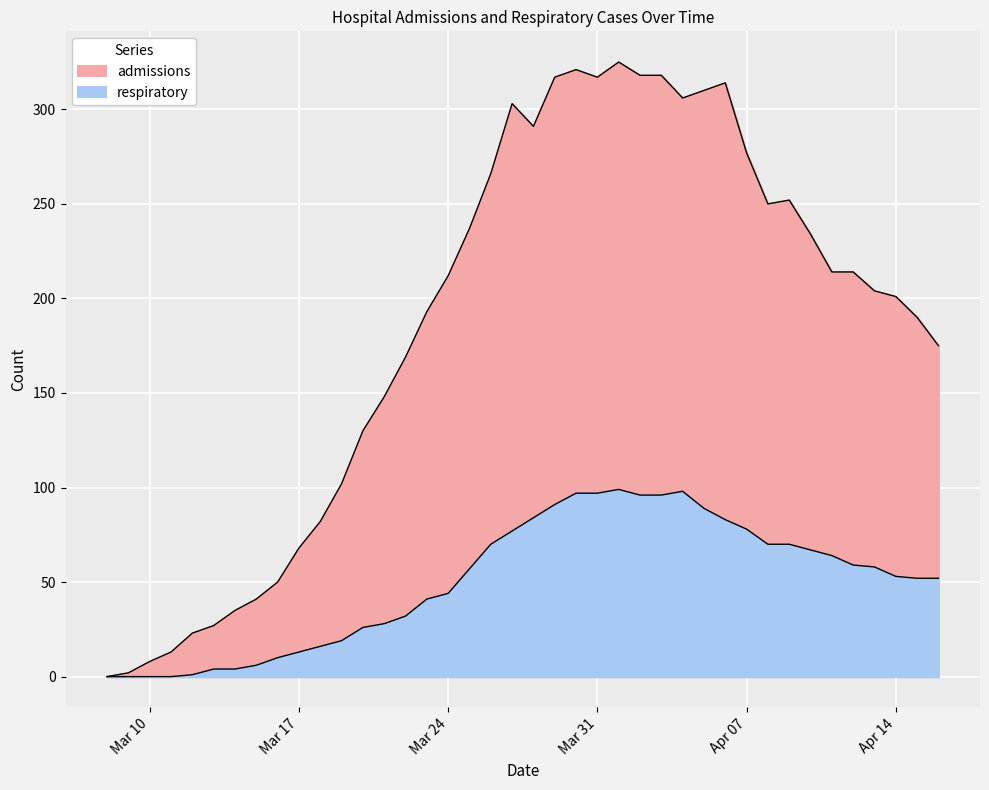

True or false: respiratory has more than 1 points higher than both neighbors.

True